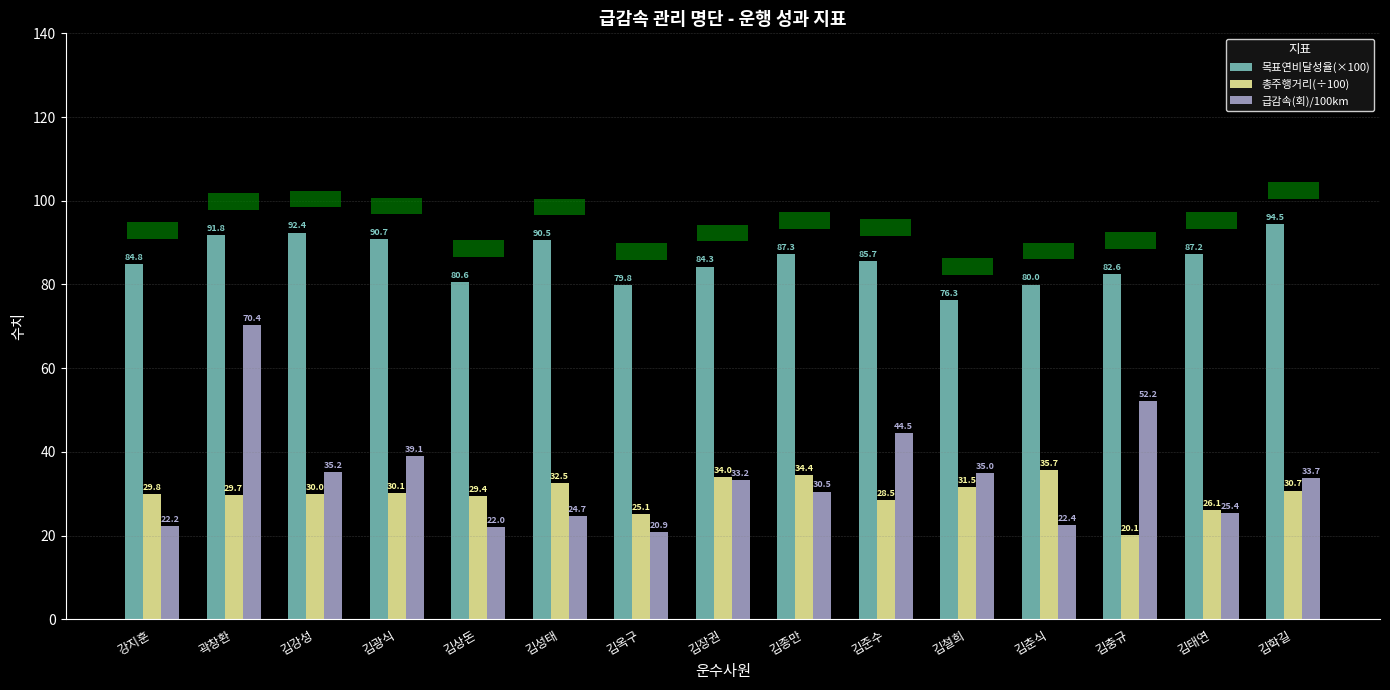

Which has a higher value, 김종만 or 김태연?

김종만